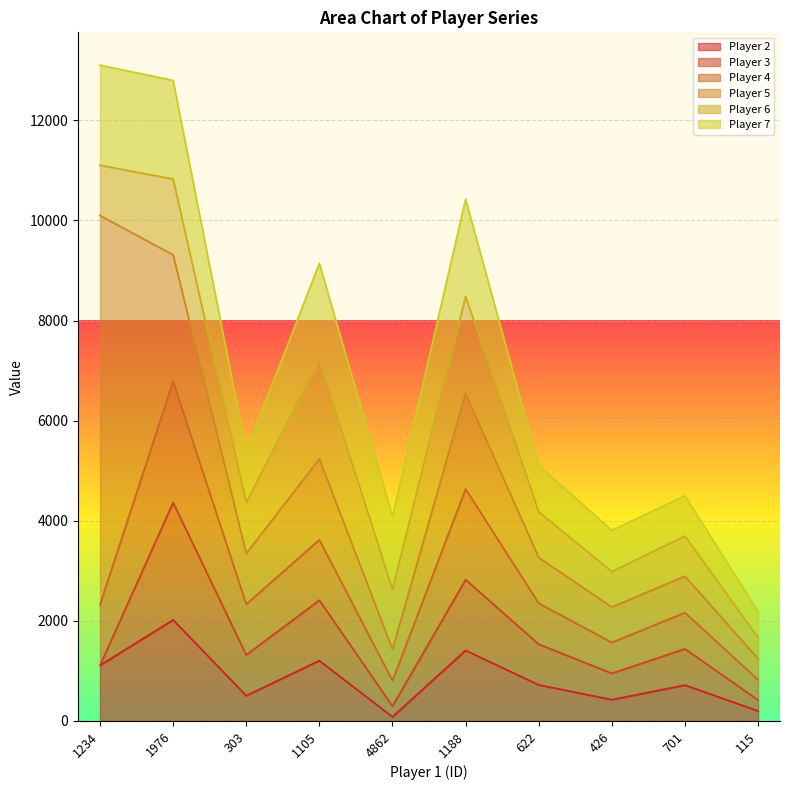

What is the value of the Player 7 point at the 8th from the left?

825